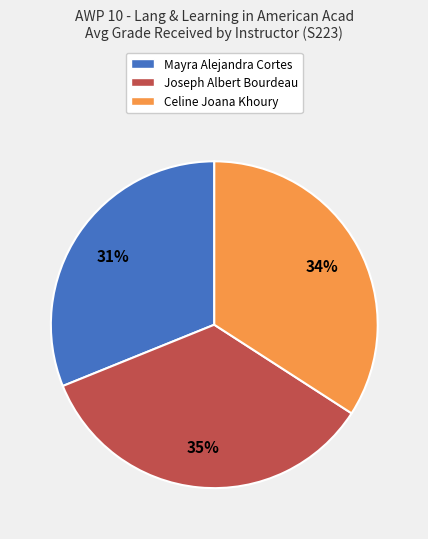

The Celine Joana Khoury slice represents 34% of the pie. True or false?

True